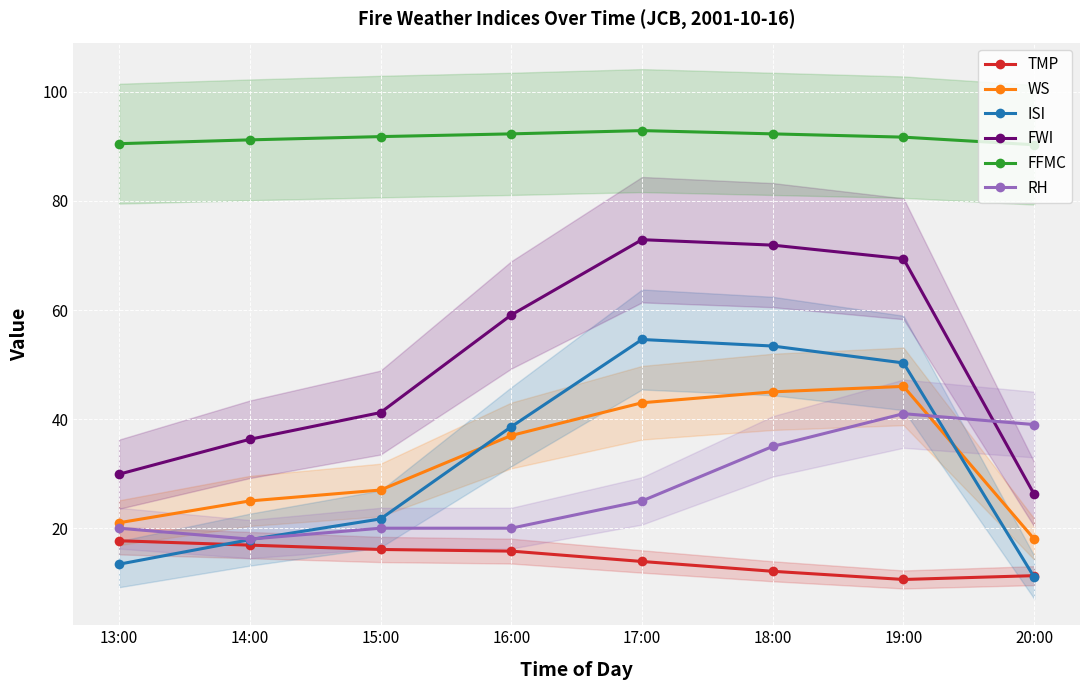

At which category does the chart reach its peak across all series?

17:00